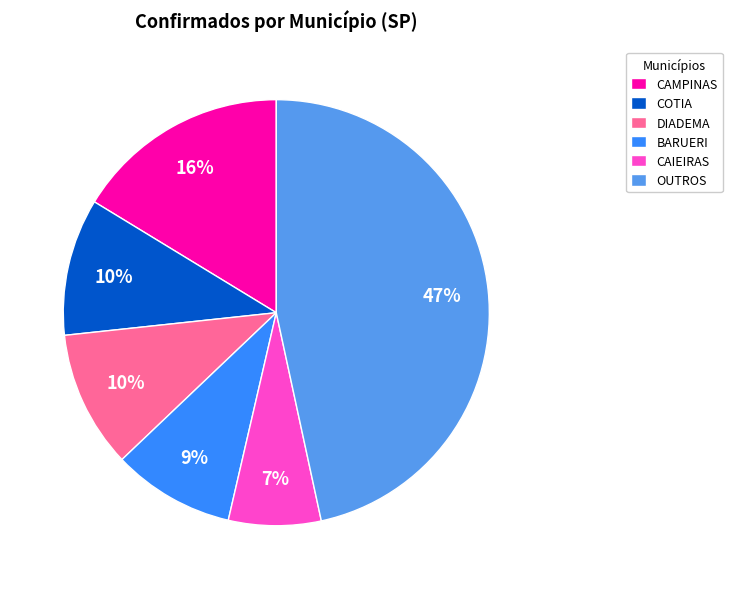

Is there any slice that represents more than half of the pie?

No